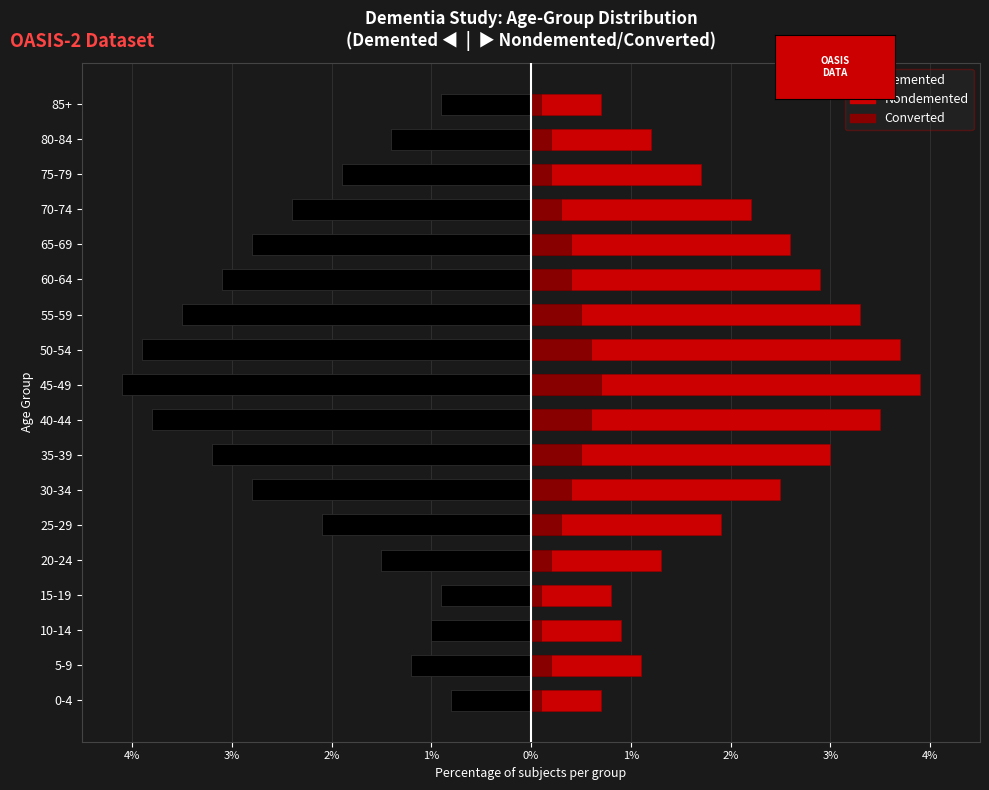

List the series in order of their overall mean, highest first.

Nondemented, Converted, Demented